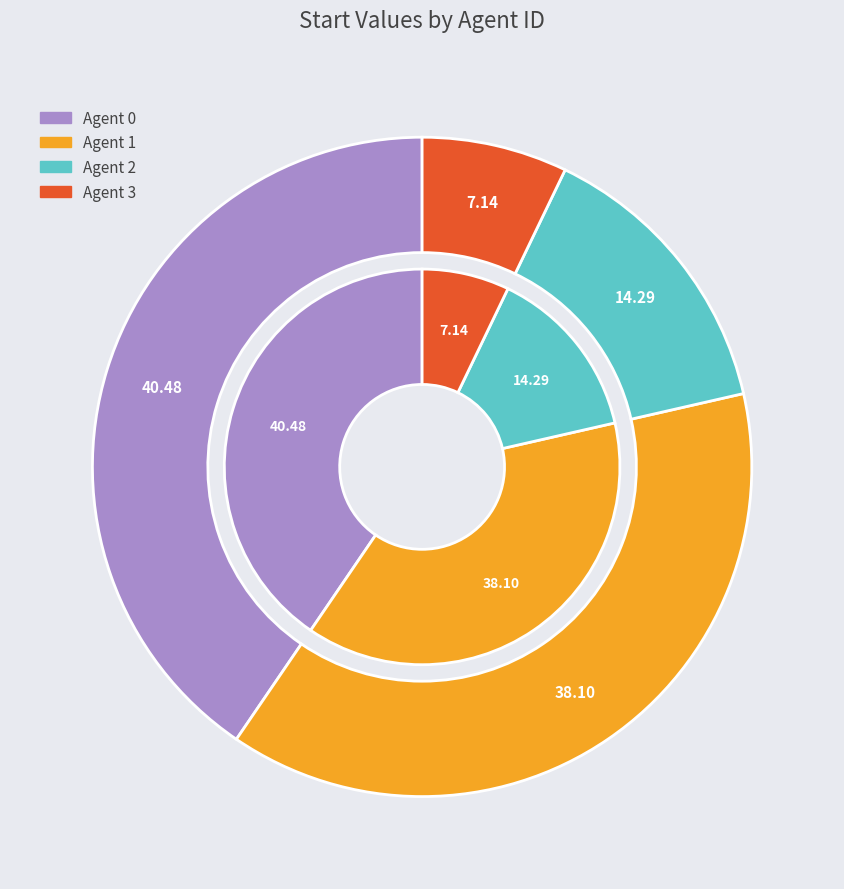

How much of the chart is everything except 1?

61.9%